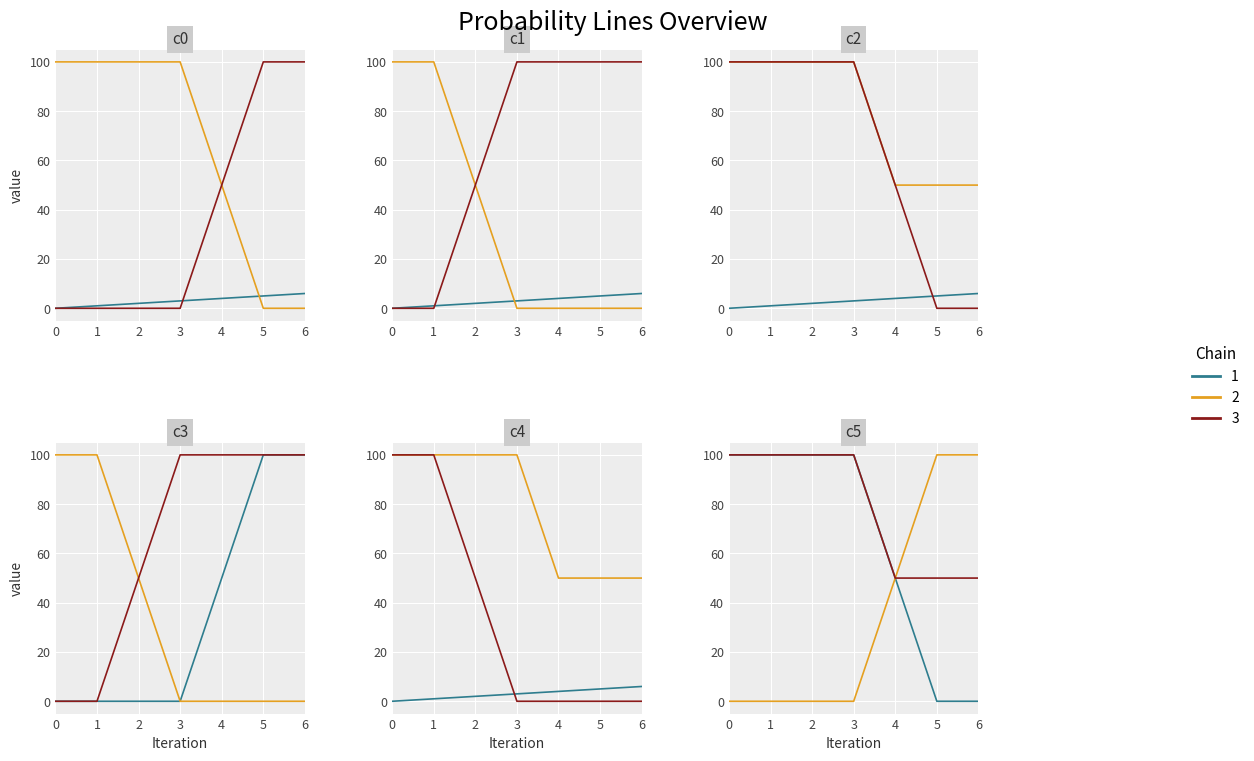

After their last crossing, which series has the higher values: ast prob over or val?

val